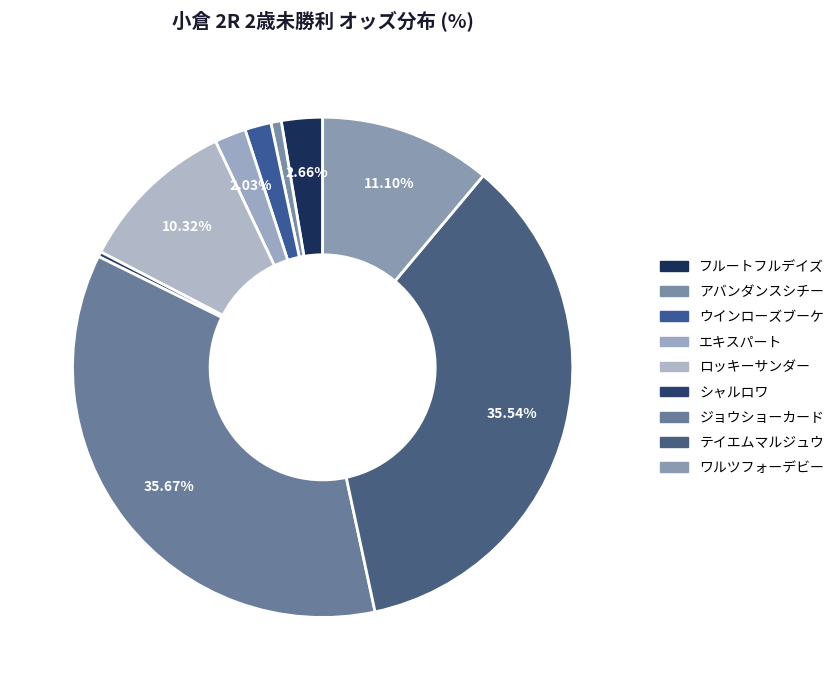

Is ジョウショーカード the majority of the pie?

No